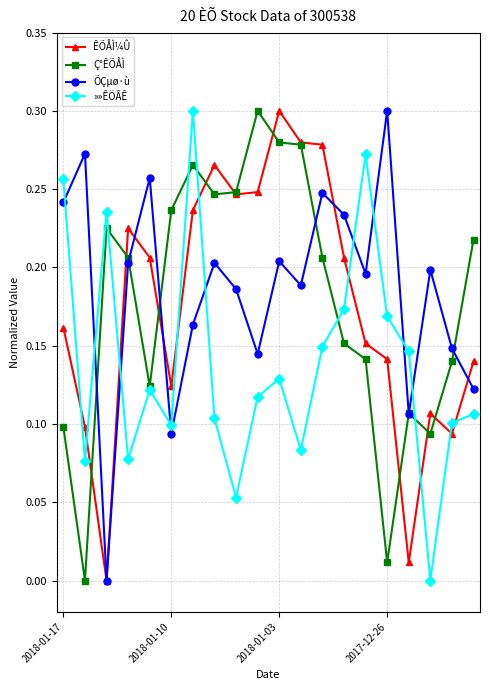

After their last crossing, which series has the higher values: »»ÊÖÂÊ or ÕÇµø·ù?

ÕÇµø·ù